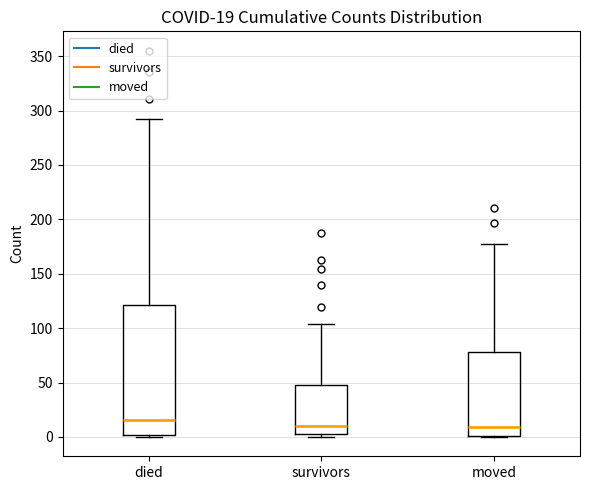

Comparing the boxes themselves (not the whiskers), which one is the tallest?

died